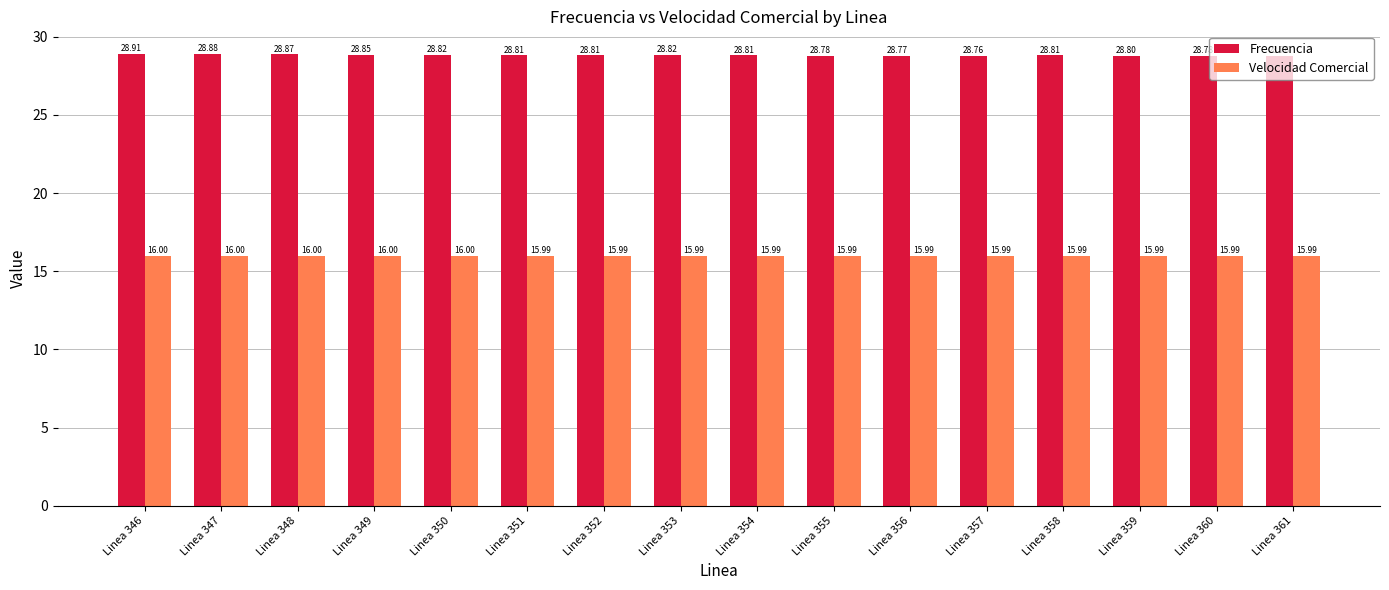

Between Linea 351 and Linea 360, which series saw the biggest shift?

Frecuencia